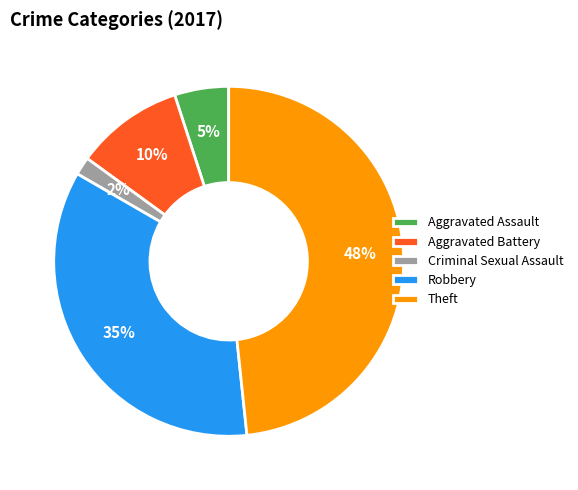

To the nearest percent, what percentage of the pie is Theft?

48%